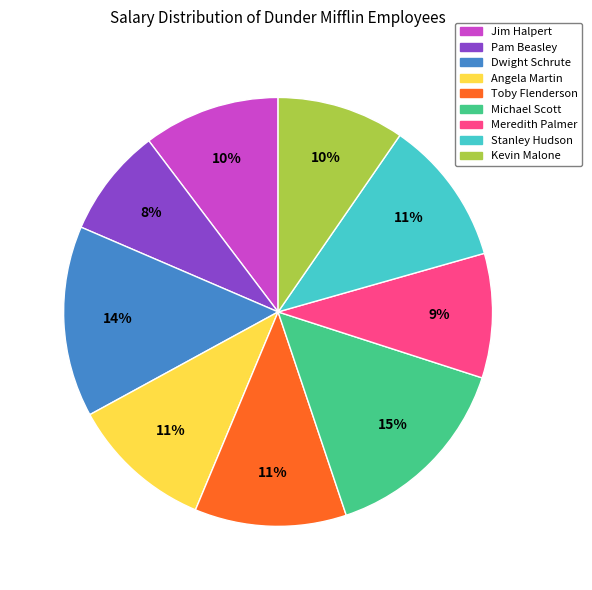

Is Meredith Palmer the majority of the pie?

No